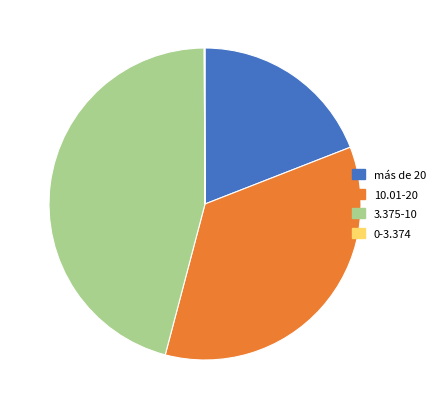

Between más de 20 and 3.375-10, which is larger?

3.375-10